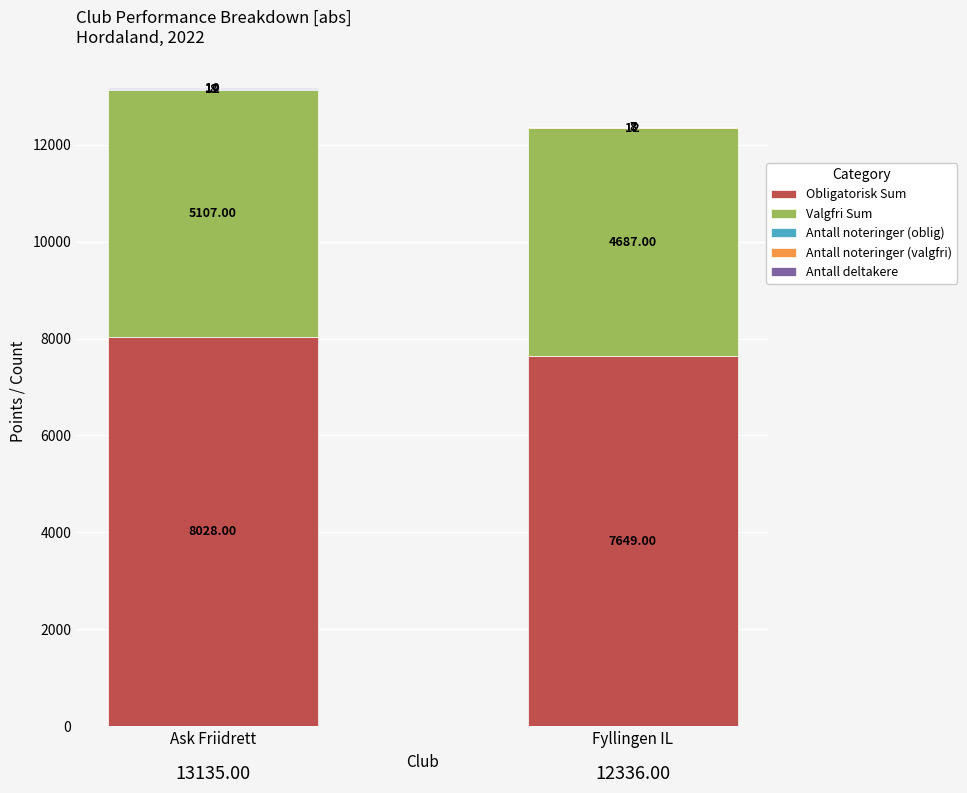

Does the chart contain stacked bars?

Yes